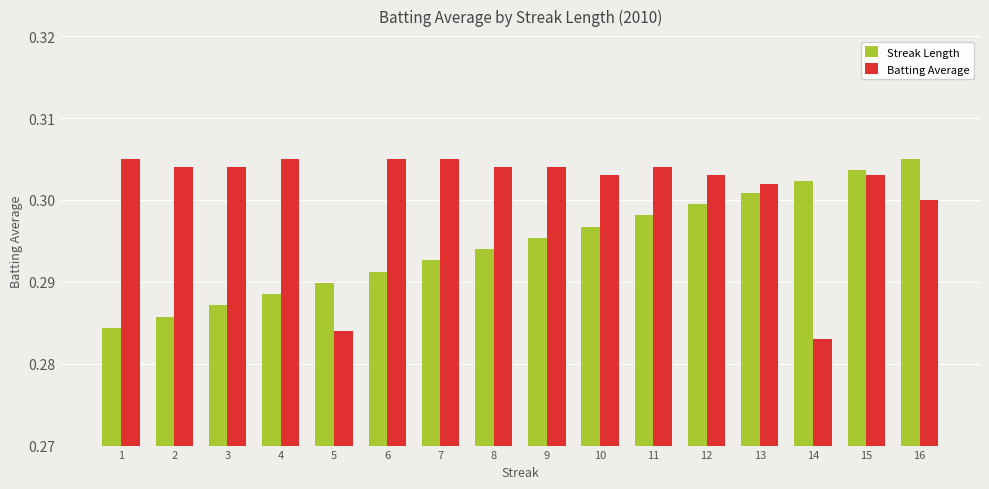

Rank the series by their average value, from lowest to highest.

Streak Length, Batting Average